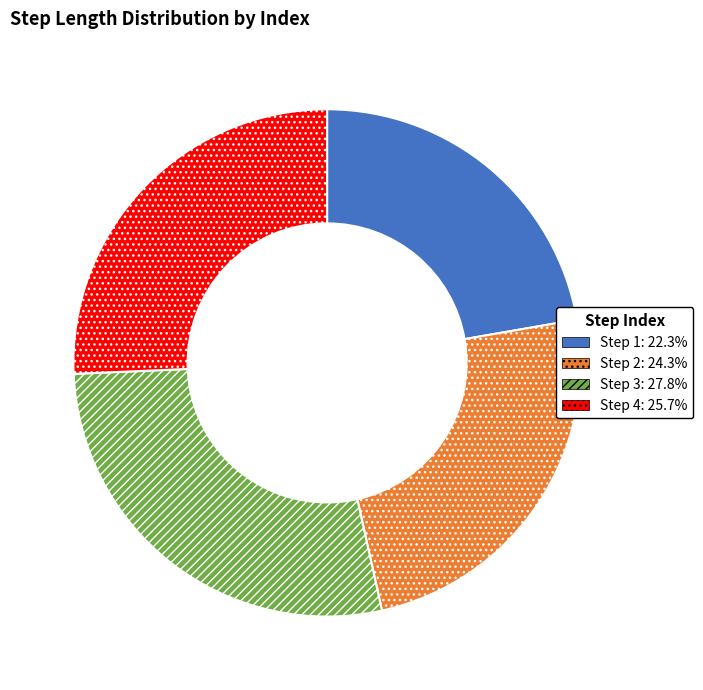

Is there a majority slice in this chart?

No